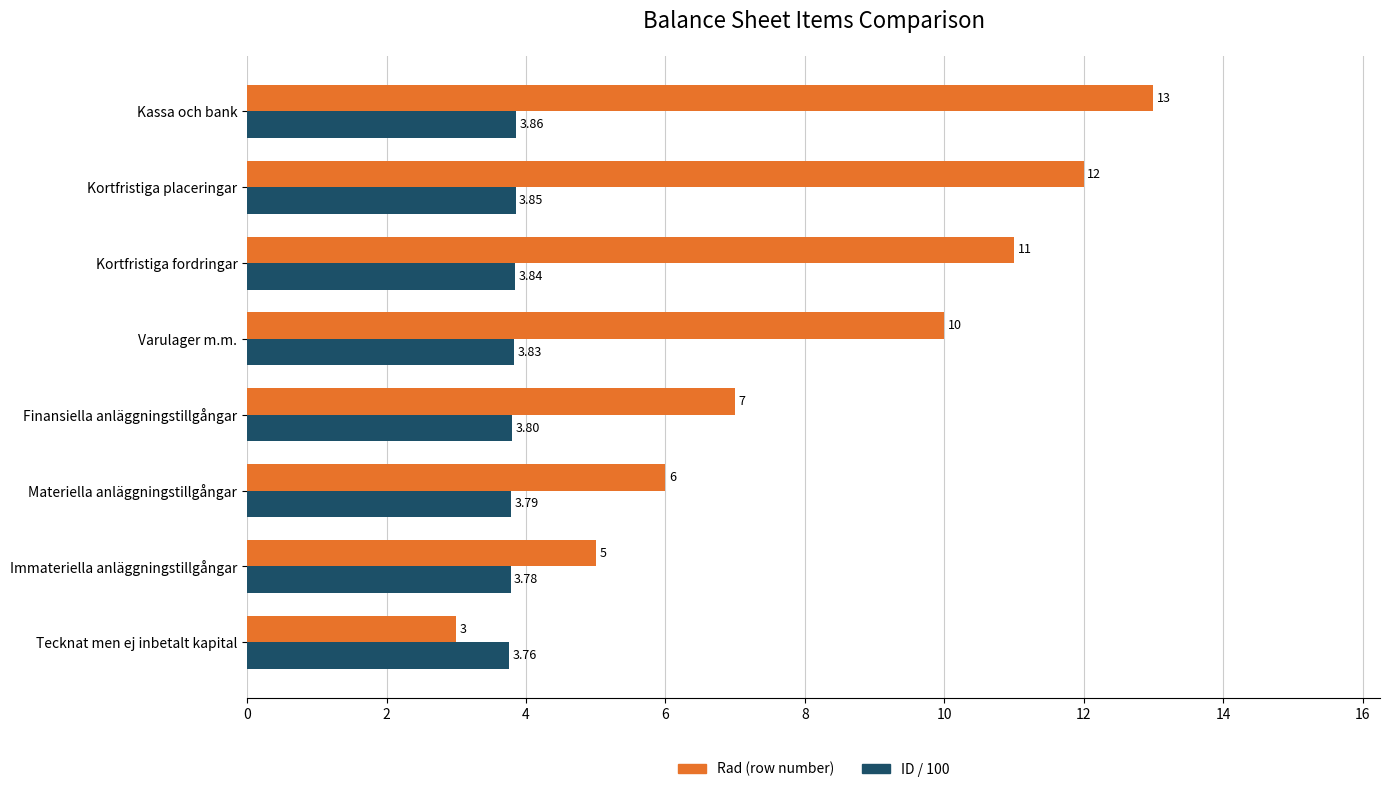

List the series in order of their peak value, highest first.

Rad (row number), ID / 100